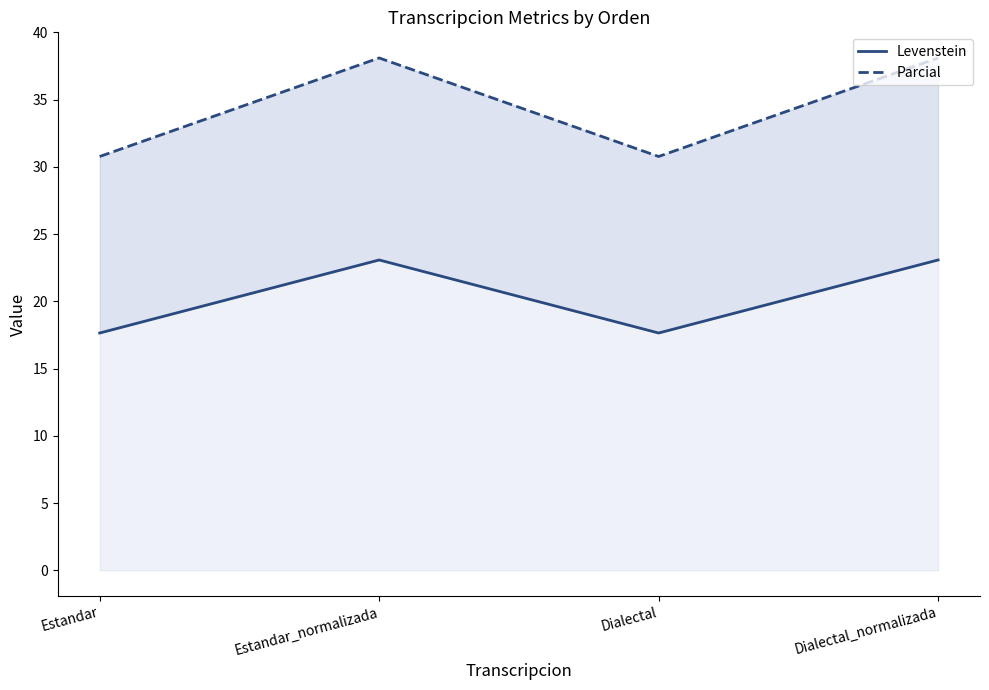

At which label is Parcial closest to 34?

Estandar